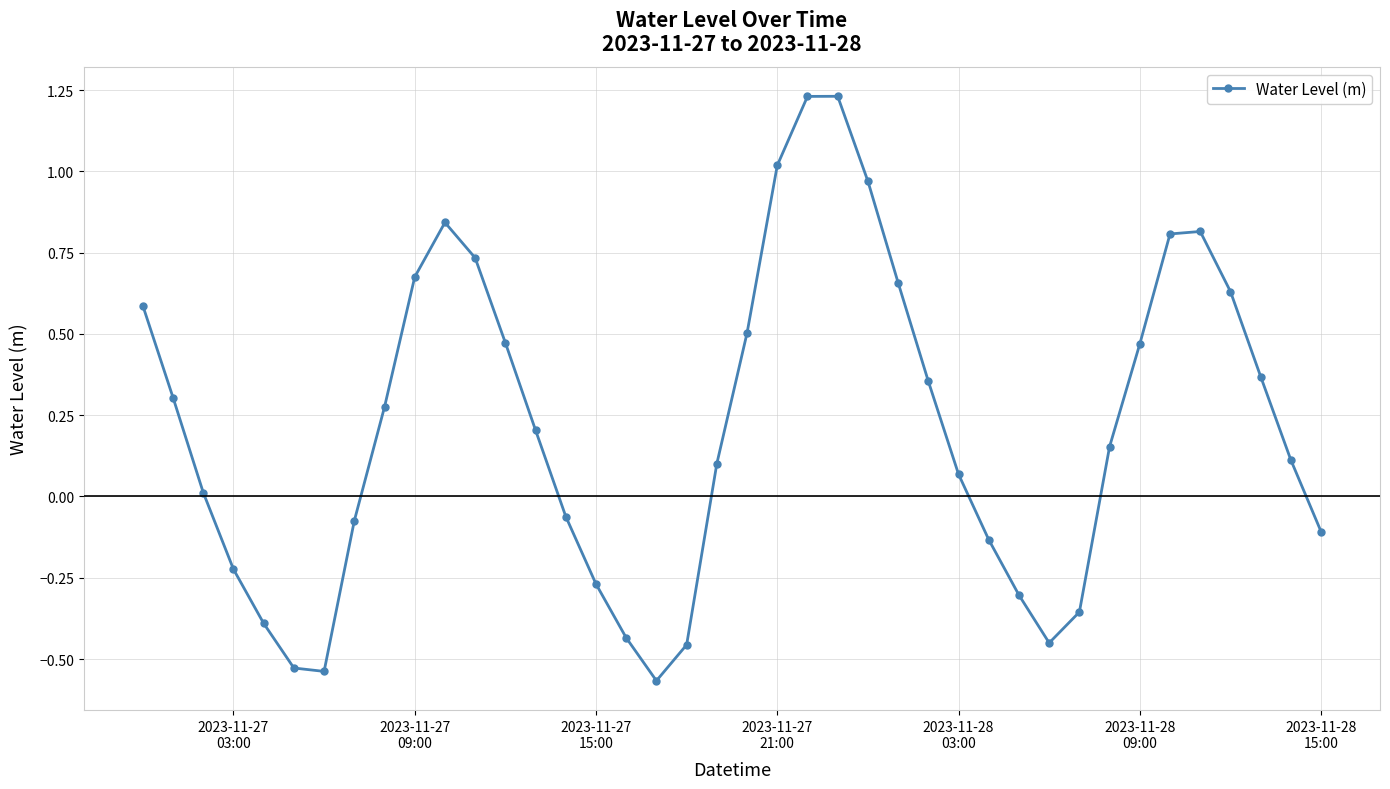

How many points are lower than both their immediate neighbors (excluding endpoints)?

3